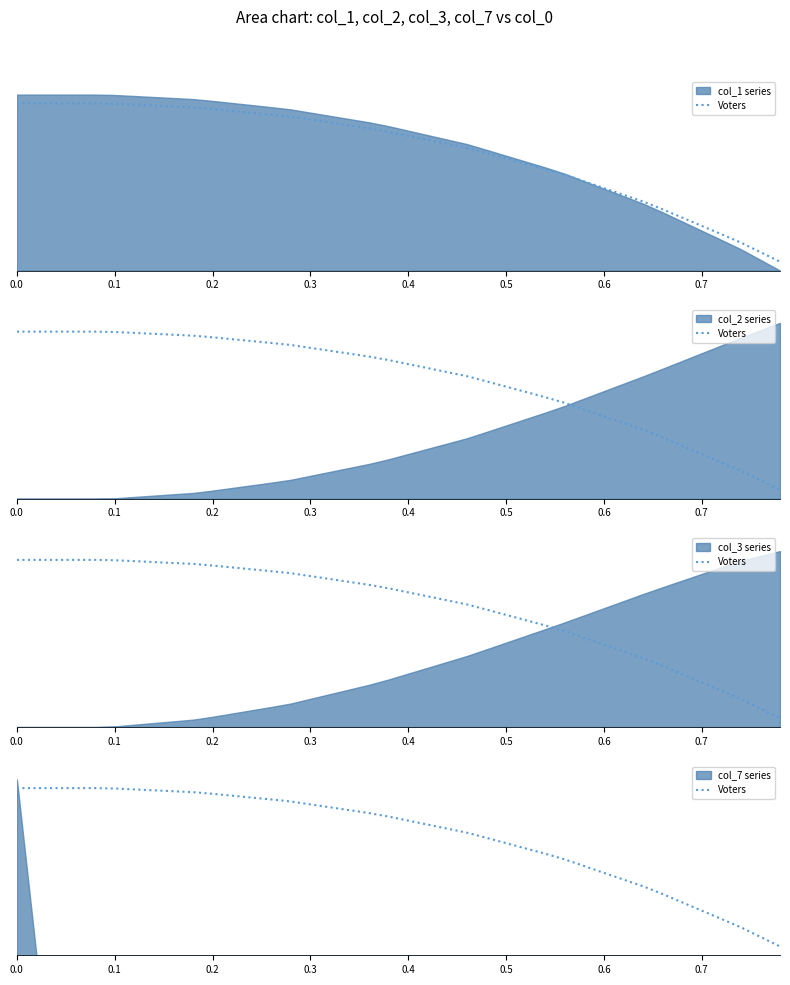

How many lines are shown in the chart?

1